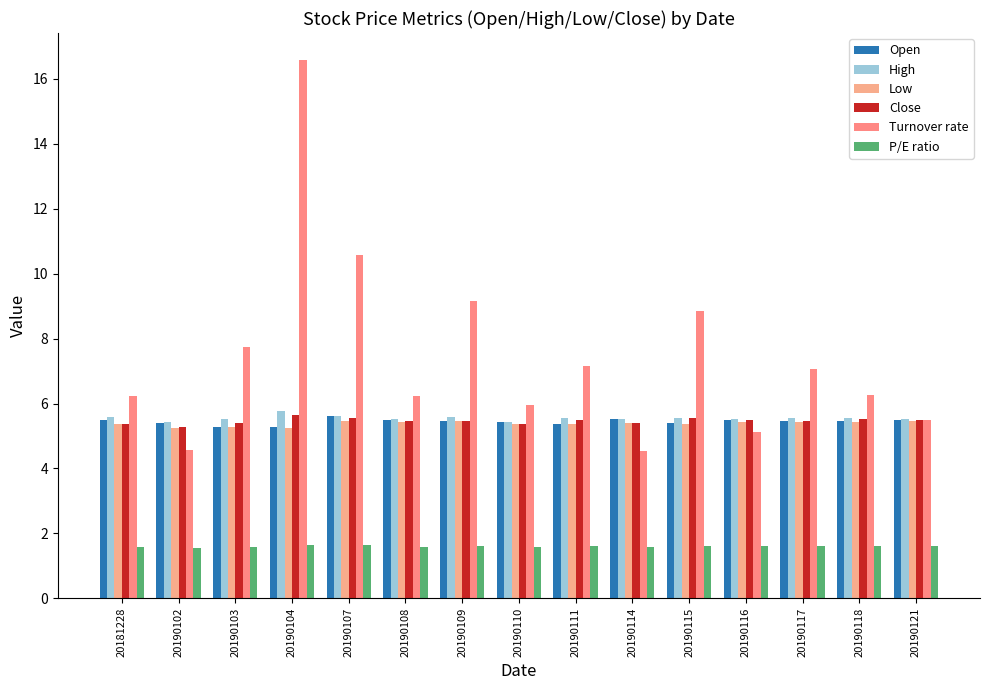

Which label corresponds to the smallest value in the chart?

20190102